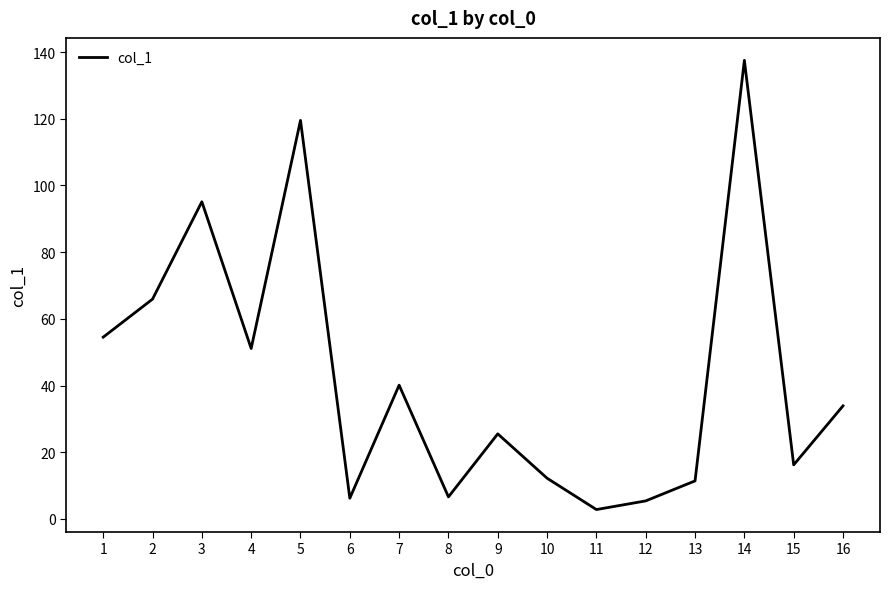

What is the greatest value displayed?

137.5